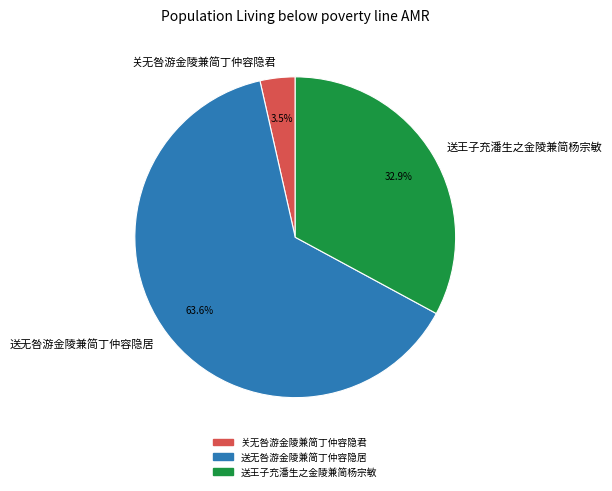

Is there any slice that represents more than half of the pie?

Yes